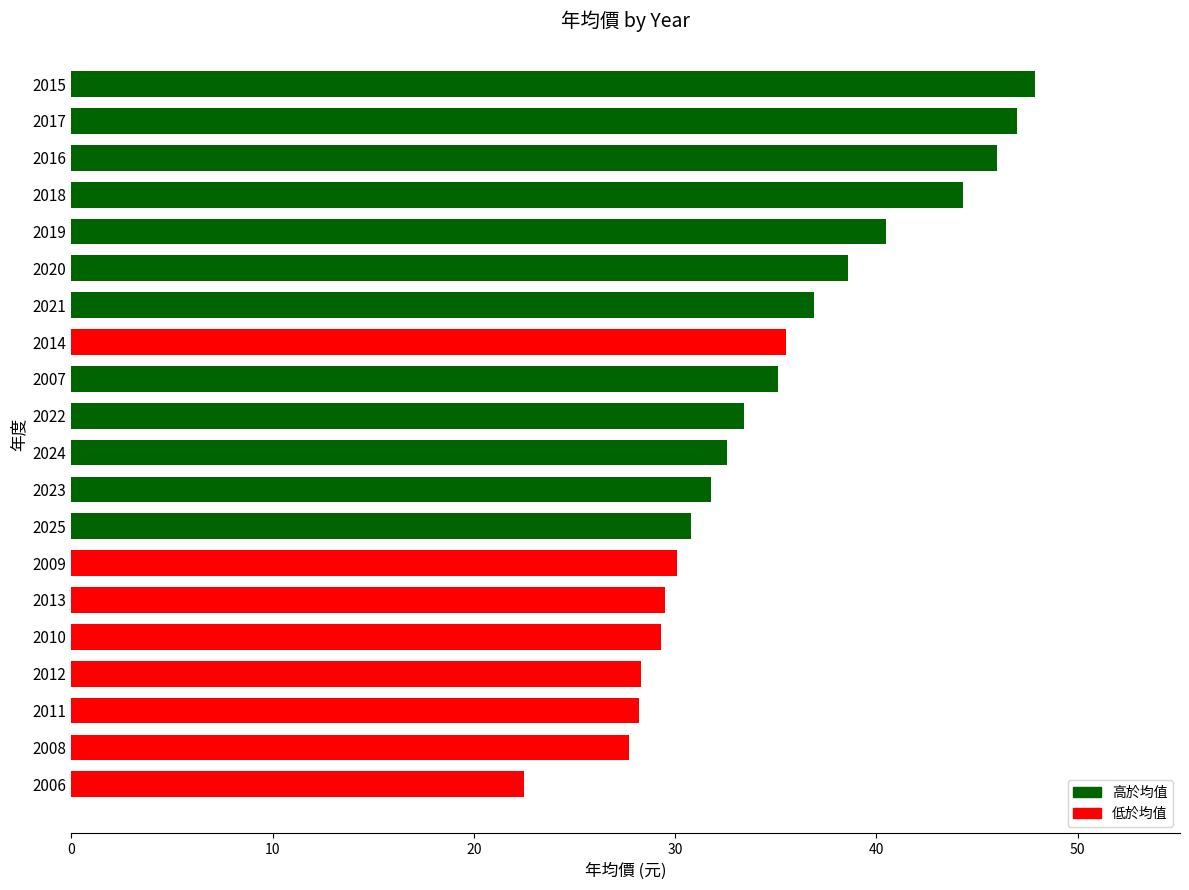

What is the difference between the second highest and minimum values?

24.5